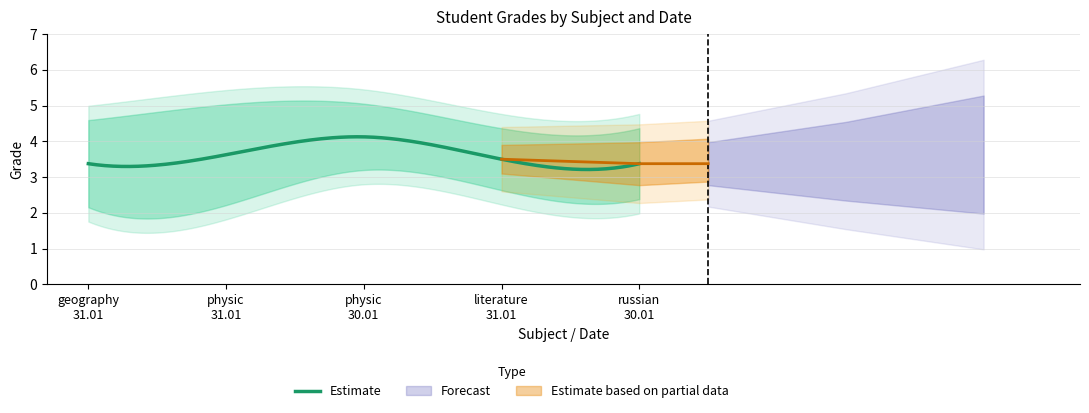

At how many categories does at least one series exceed 4?

5